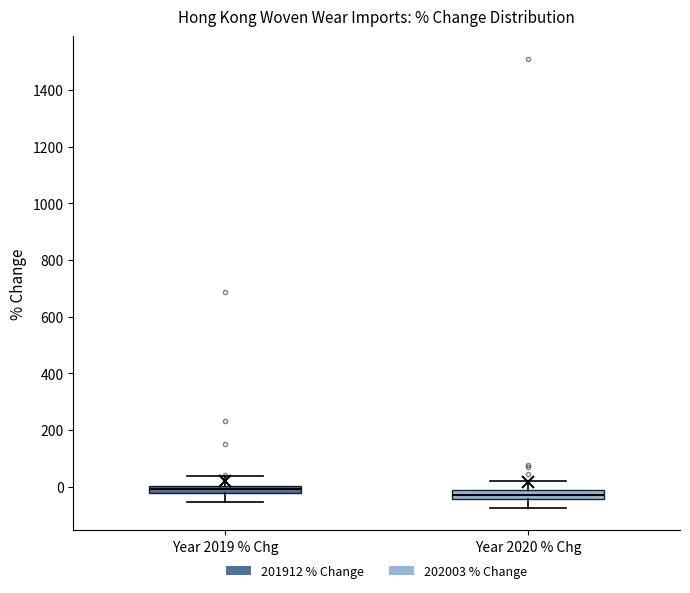

Where does the lower whisker of the box for Year 2019 % Chg end on the y-axis? The values are not printed on the chart, so give them approximately, as read against the axis.

-60